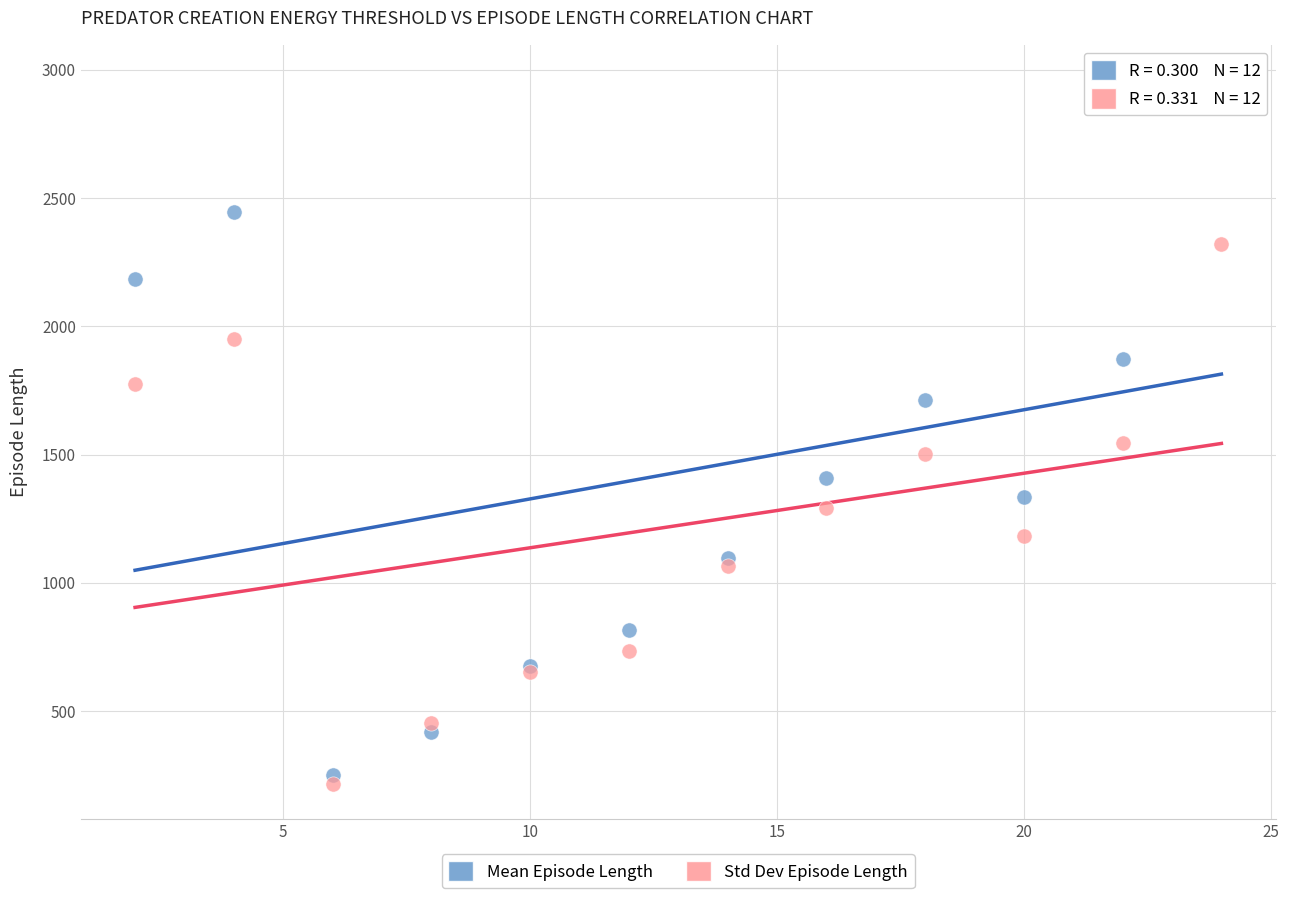

Across all series, what Y value is closest to 1588?

1543.6